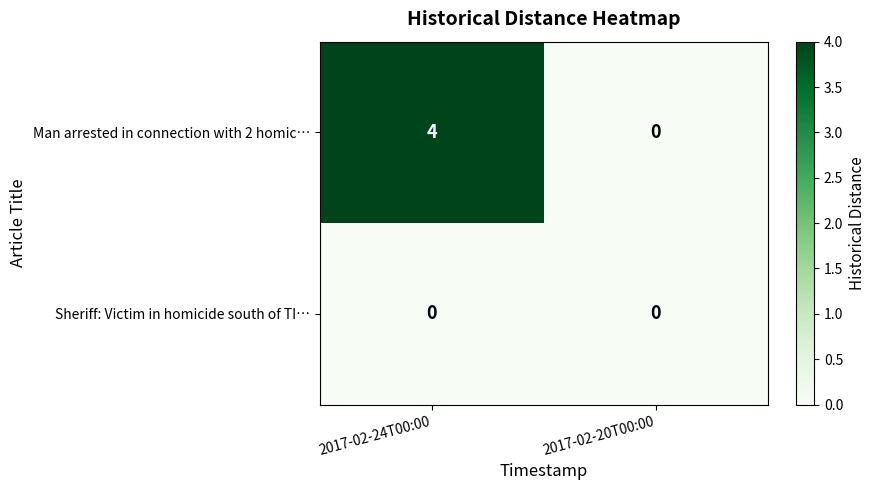

Rank the series by their maximum value, from lowest to highest.

Sheriff: Victim in homicide south of TI…, Man arrested in connection with 2 homic…